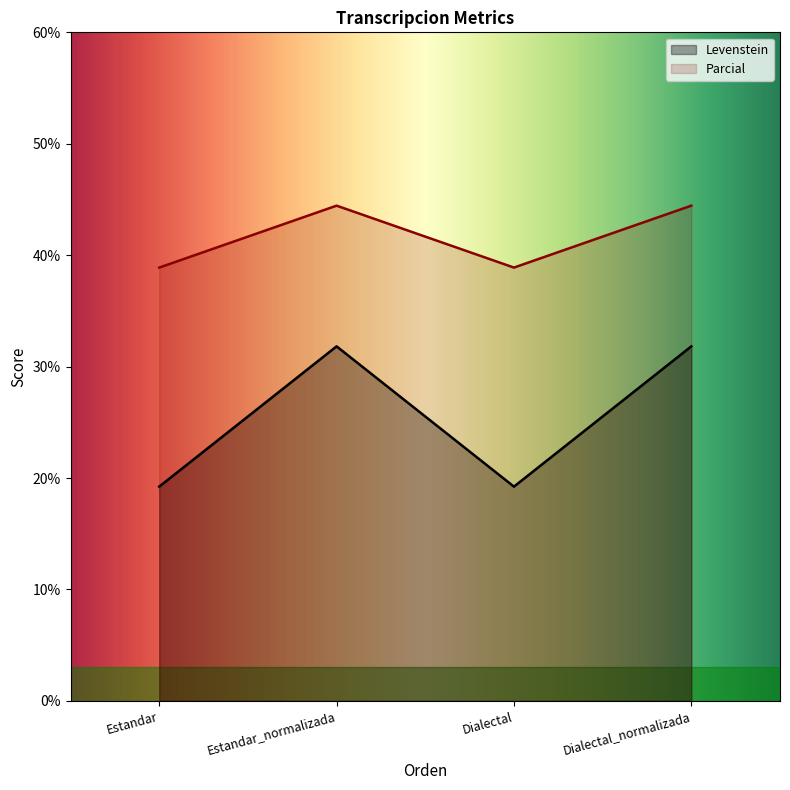

What is the label of the 2nd point from the right?

Dialectal